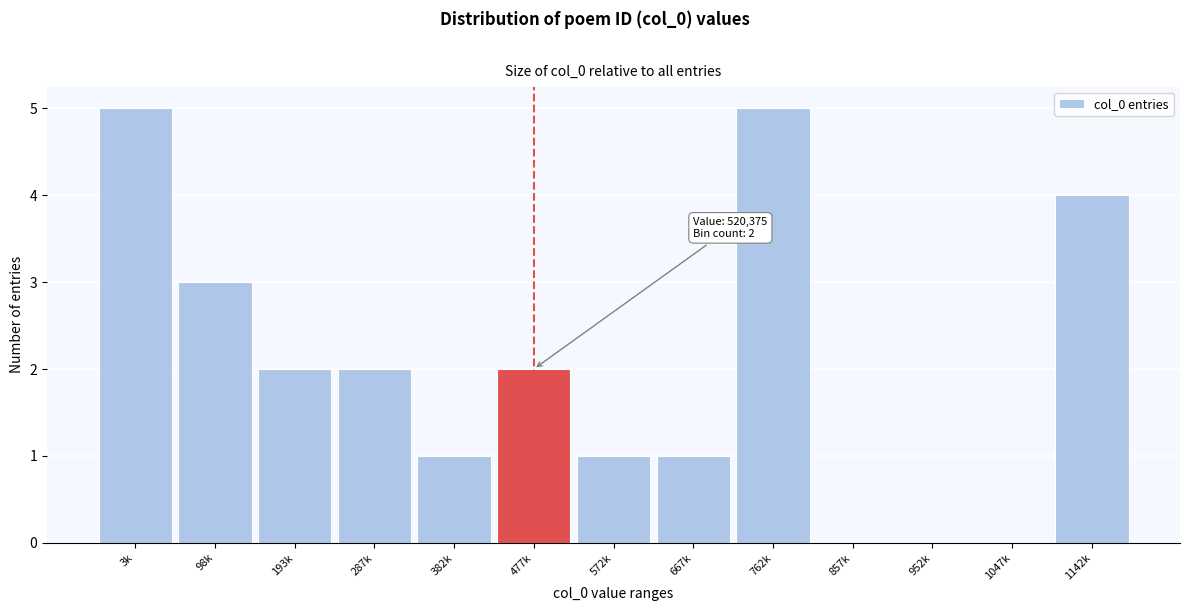

Reading right to left, extract all data points from this chart.

1142k=4	1047k=0	952k=0	857k=0	762k=5	667k=1	572k=1	477k=2	382k=1	287k=2	193k=2	98k=3	3k=5